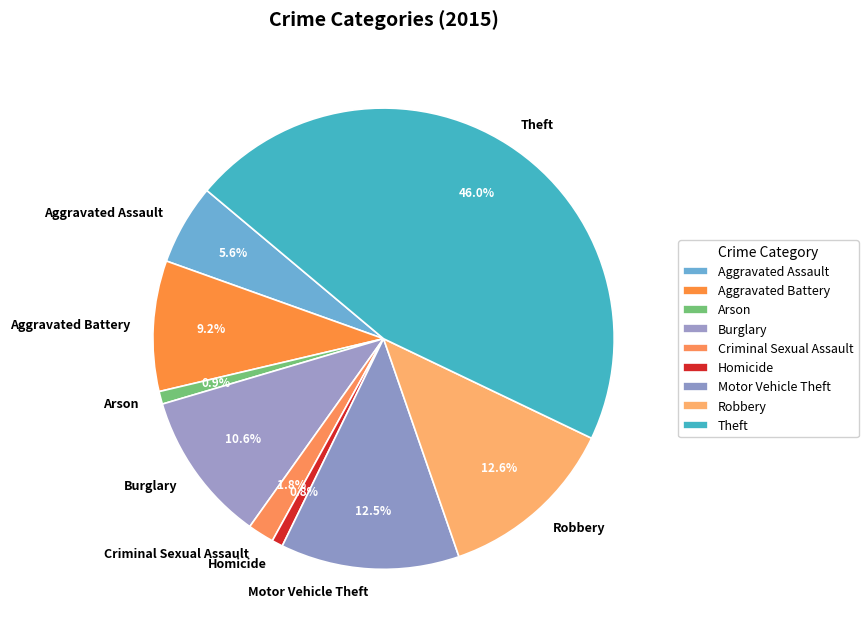

How much of the chart is everything except Motor Vehicle Theft?

87.5%